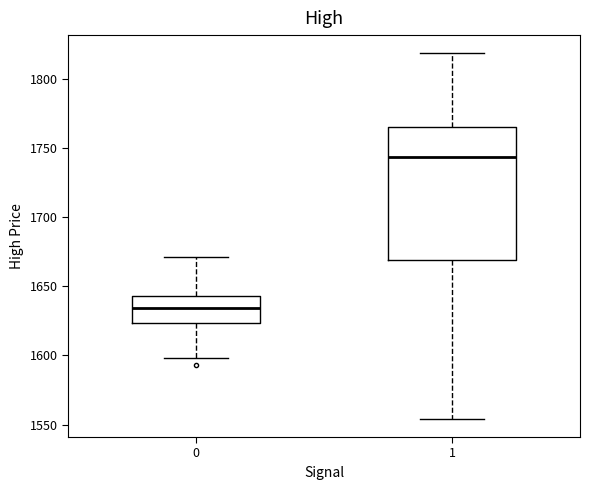

Which box's median line is the highest?

1